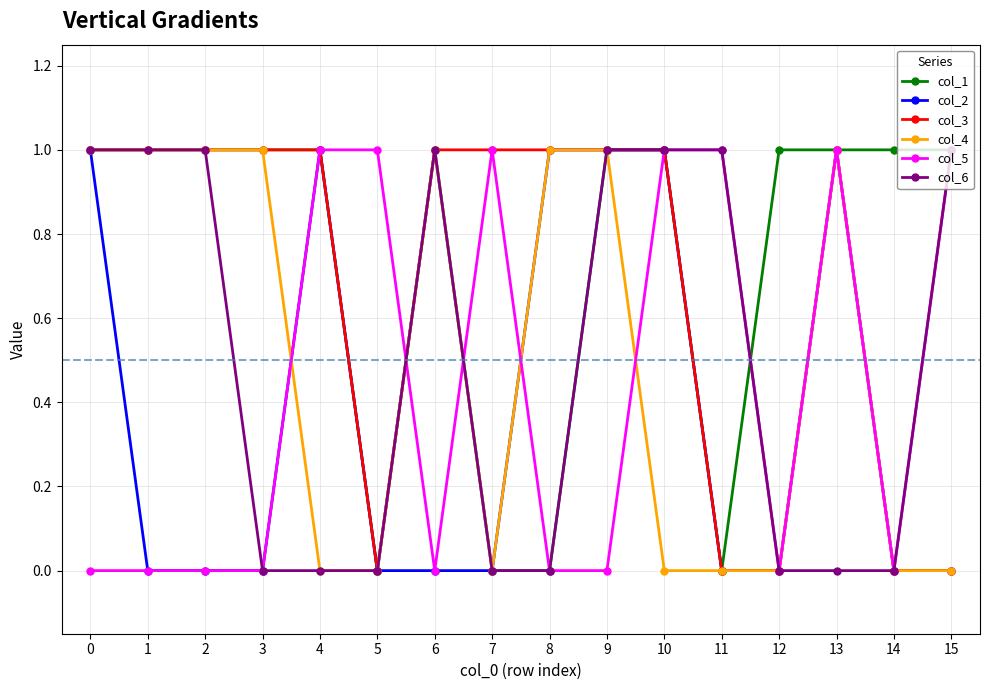

What is the total value across all series at 6?

4